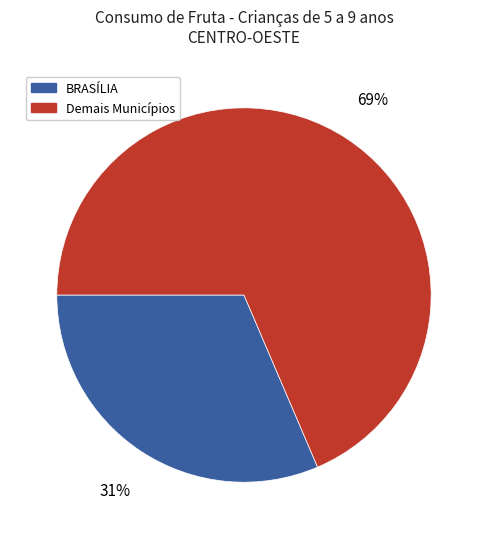

Is there any slice that represents more than half of the pie?

Yes